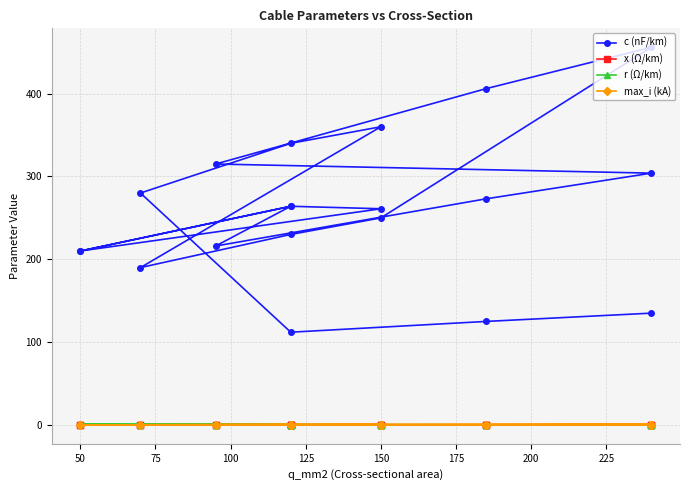

True or false: c (nF/km) has more than 0 interior local peaks.

True